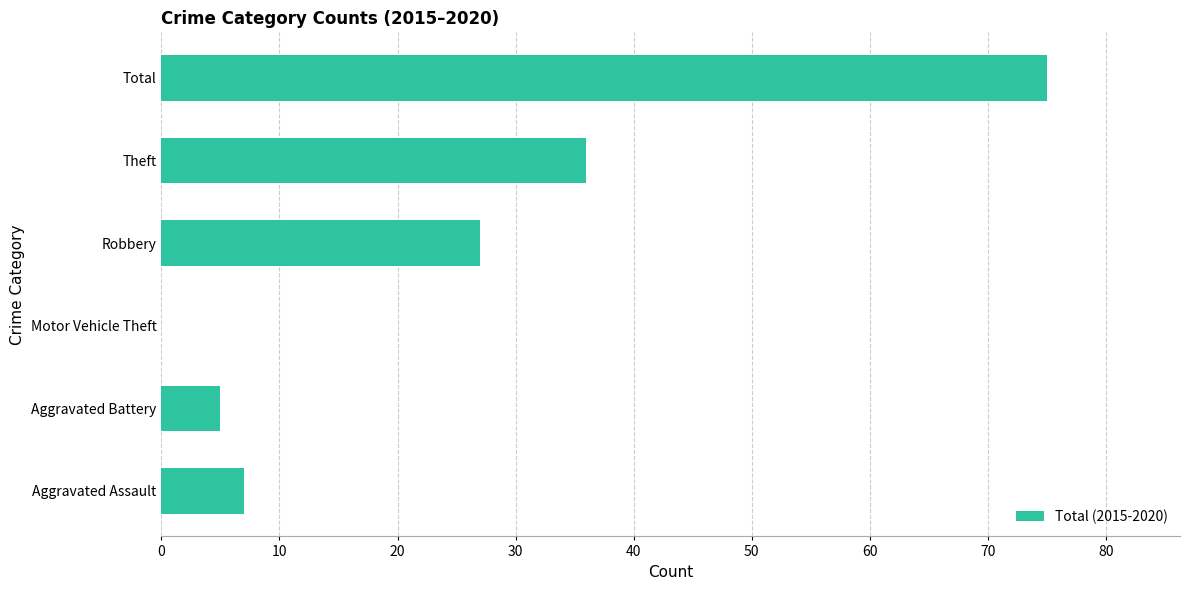

Reading bottom to top, transcribe all the data shown in this chart.

Aggravated Assault=7	Aggravated Battery=5	Motor Vehicle Theft=0	Robbery=27	Theft=36	Total=75